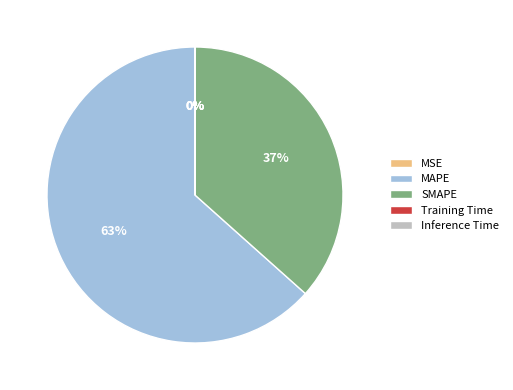

What is the largest slice in the pie chart?

MAPE